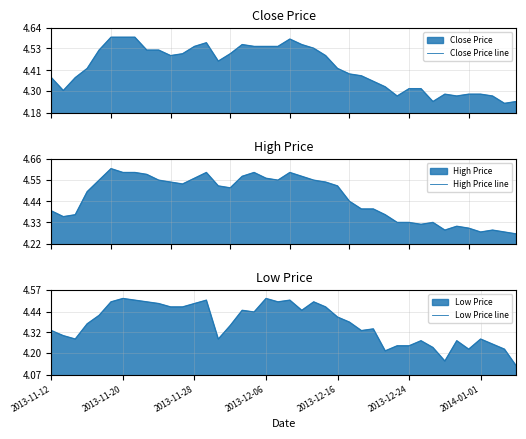

Read the Close Price line value at 31.

4.3